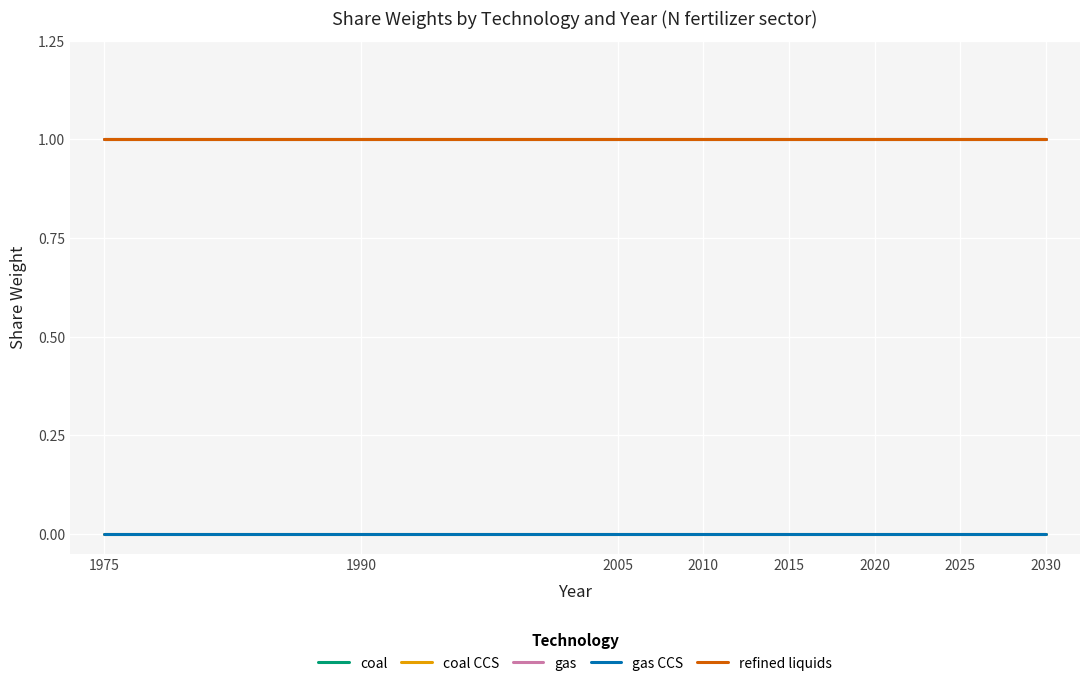

True or false: gas CCS has more than 2 interior local peaks.

False